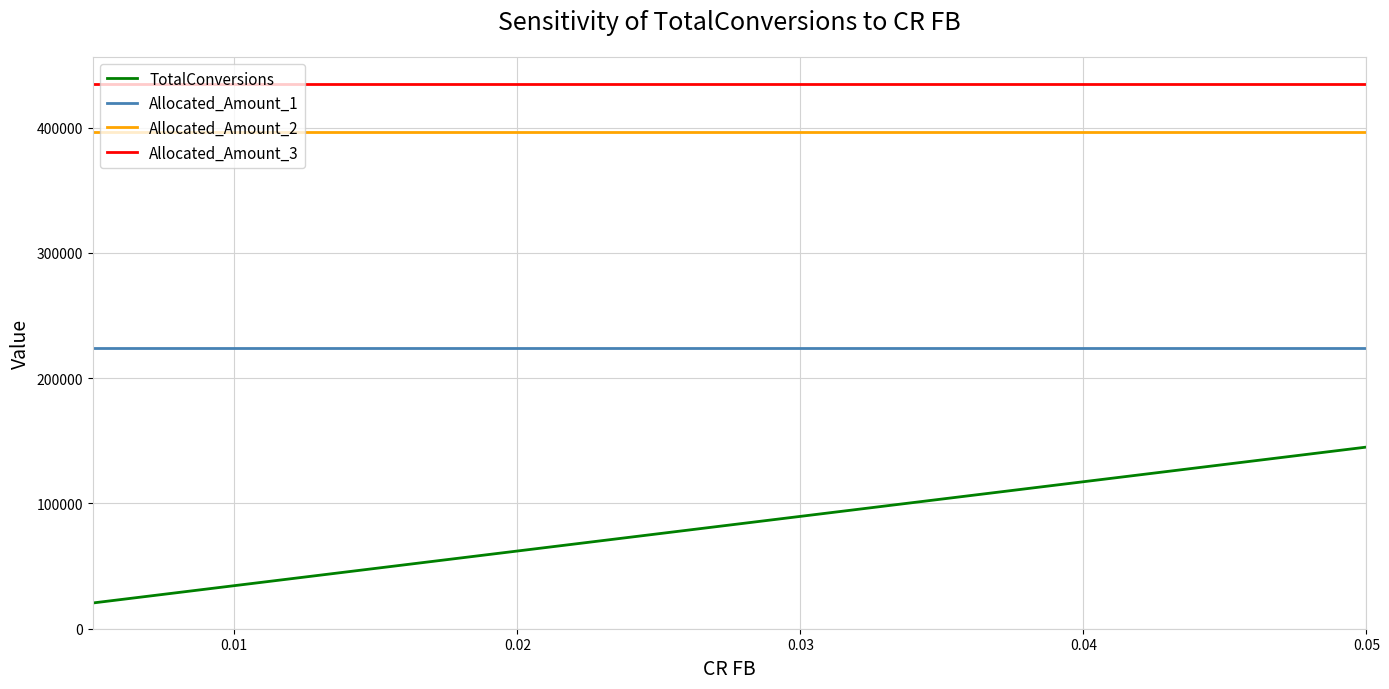

Which series has the largest total across all categories?

Allocated_Amount_3